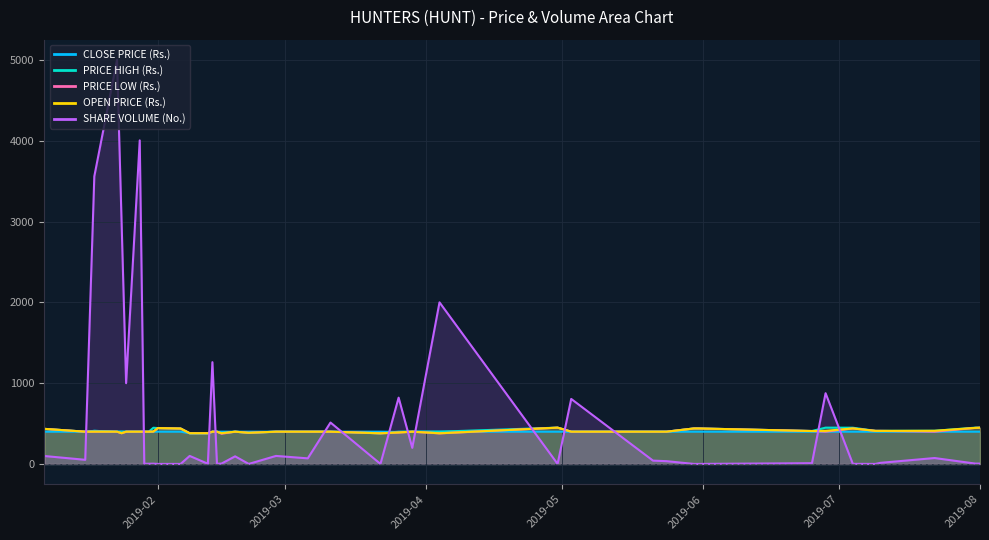

How many lines are shown in the chart?

5